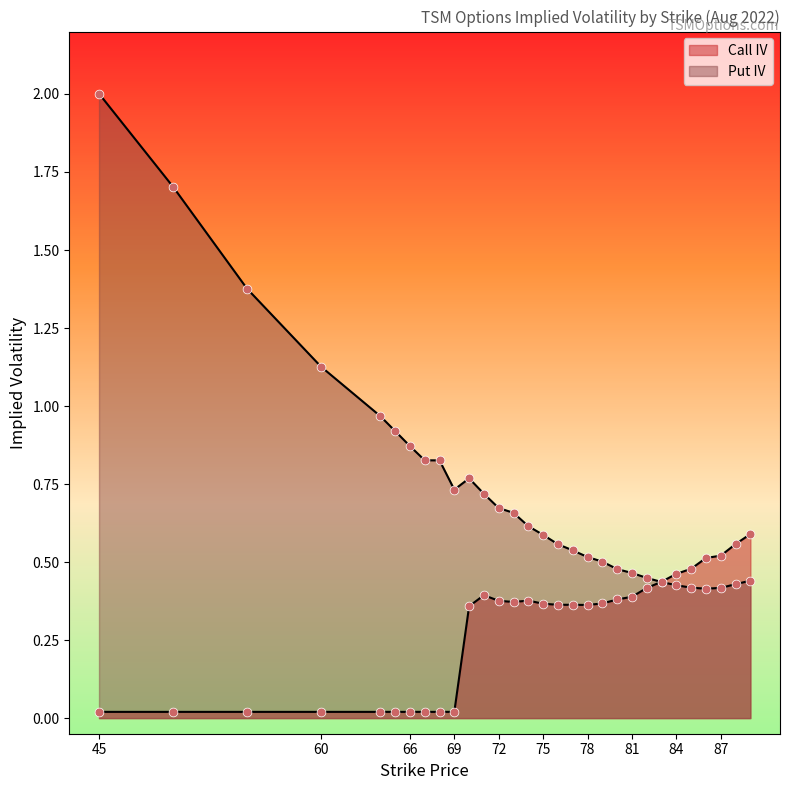

Which series has the largest total across all categories?

Put IV